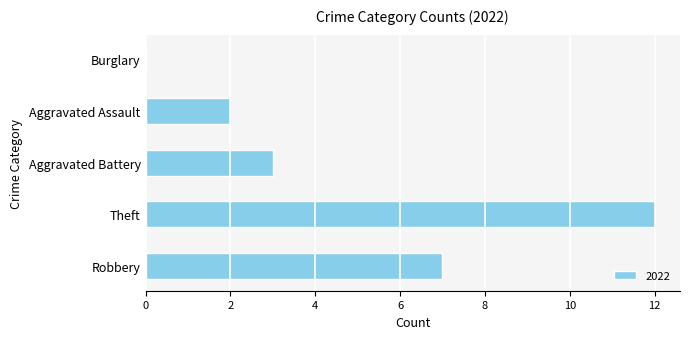

Which has a higher value, Aggravated Assault or Burglary?

Aggravated Assault